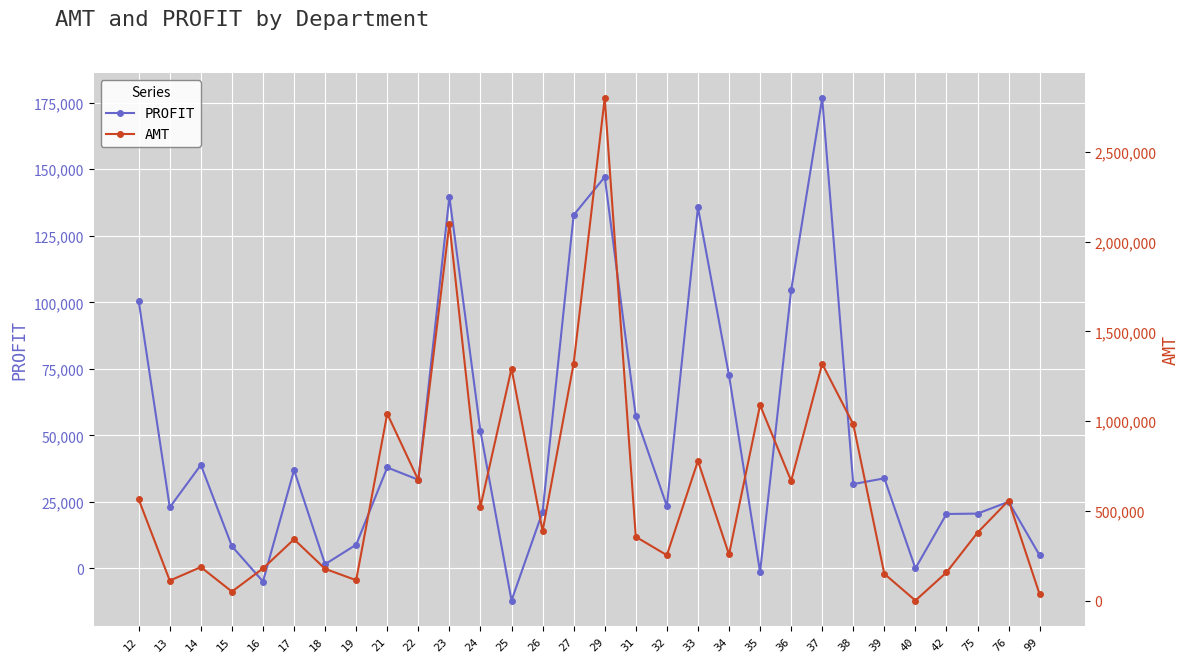

Reading left to right, transcribe all the data shown in this chart.

PROFIT: 12=100500.1	13=22969.2	14=38890.8	15=8353.5	16=-4909.9	17=36965.7	18=1587.0	19=8931.9	21=37939.7	22=33329.0	23=139674.6	24=51625.1	25=-12061.5	26=21263.6	27=132798.5	29=147105.4	31=57250.2	32=23430.6	33=135703.7	34=72594.5	35=-1329.1	36=104475.8	37=176738.7	38=31693.5	39=33866.7	40=12.7	42=20464.7	75=20610.8	76=25052.0	99=4896.5
AMT: 12=563899.9	13=111155.5	14=186542.1	15=49835.1	16=179017.5	17=341476.2	18=176810.6	19=113345.4	21=1041848.8	22=671639.4	23=2100793.4	24=522694.3	25=1293507.3	26=387030.8	27=1321423.3	29=2800971.3	31=355460.0	32=252964.3	33=778394.7	34=256955.1	35=1089472.4	36=667086.4	37=1319787.2	38=982776.2	39=149152.8	40=54.2	42=156831.9	75=378670.9	76=557409.9	99=33960.5